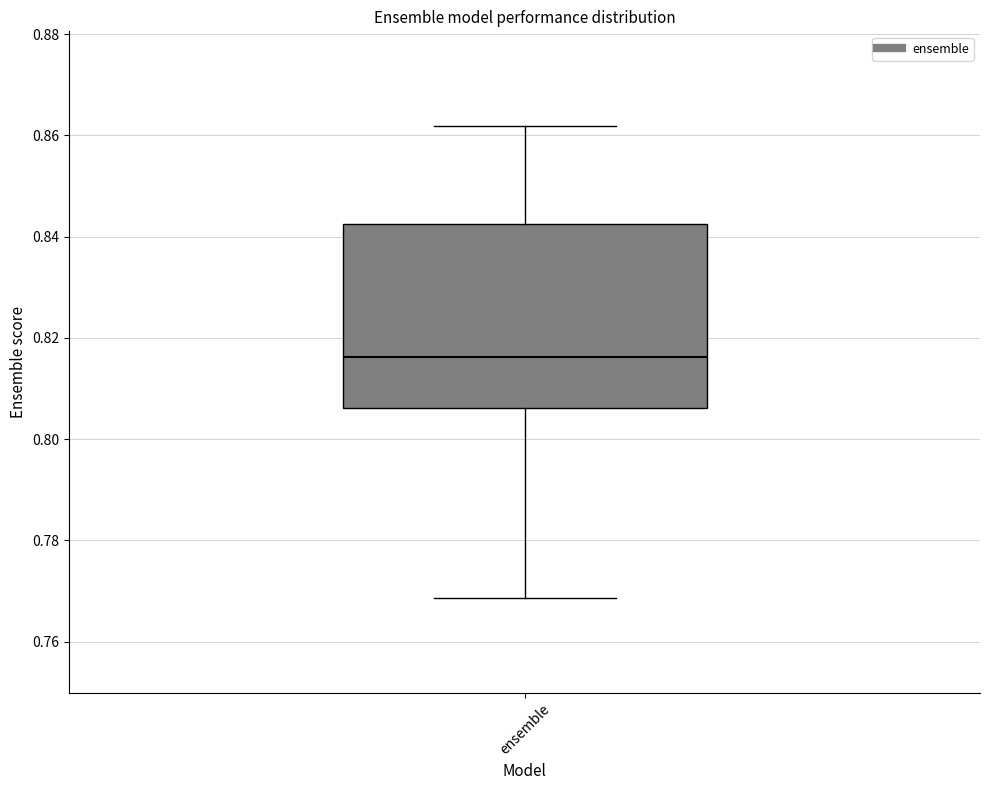

Transcribe this box plot: give where the median line is, the range the box spans, and where the two whiskers end, as read against the y-axis. The values are not printed on the chart, so give them approximately, as read against the axis.

median 0.816, box 0.806 to 0.842, whiskers 0.768 to 0.862